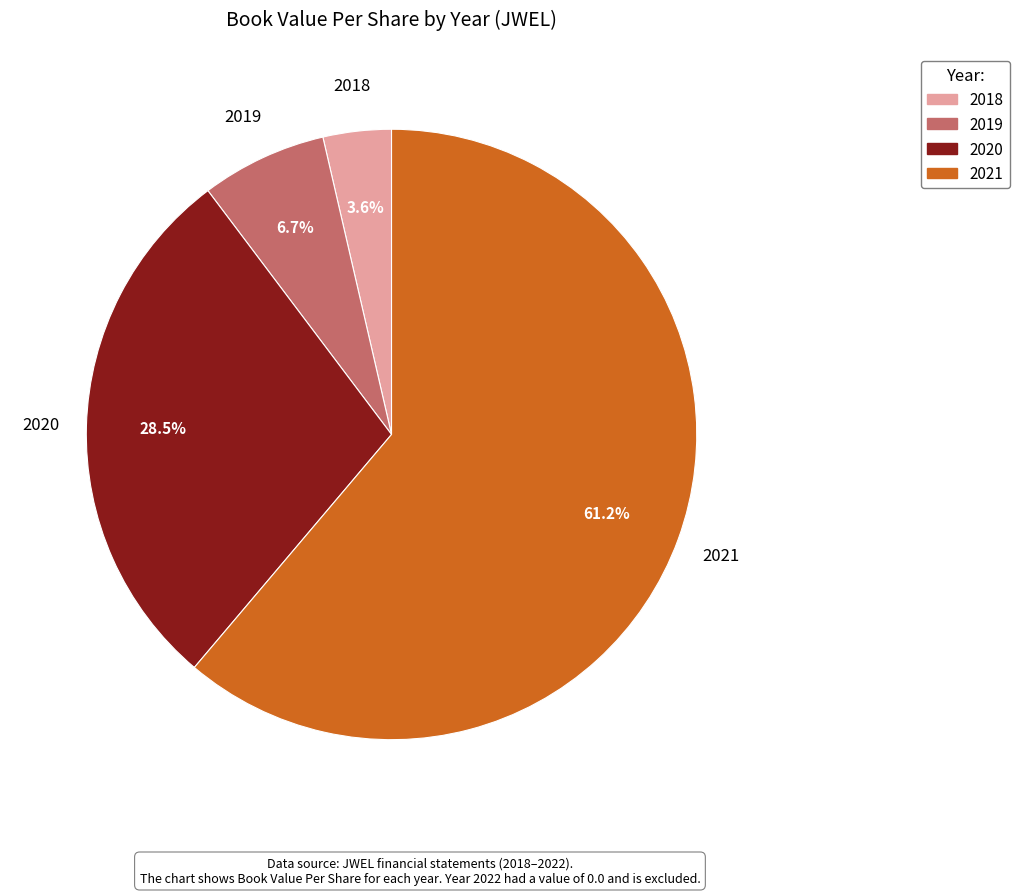

Is there a majority slice in this chart?

Yes